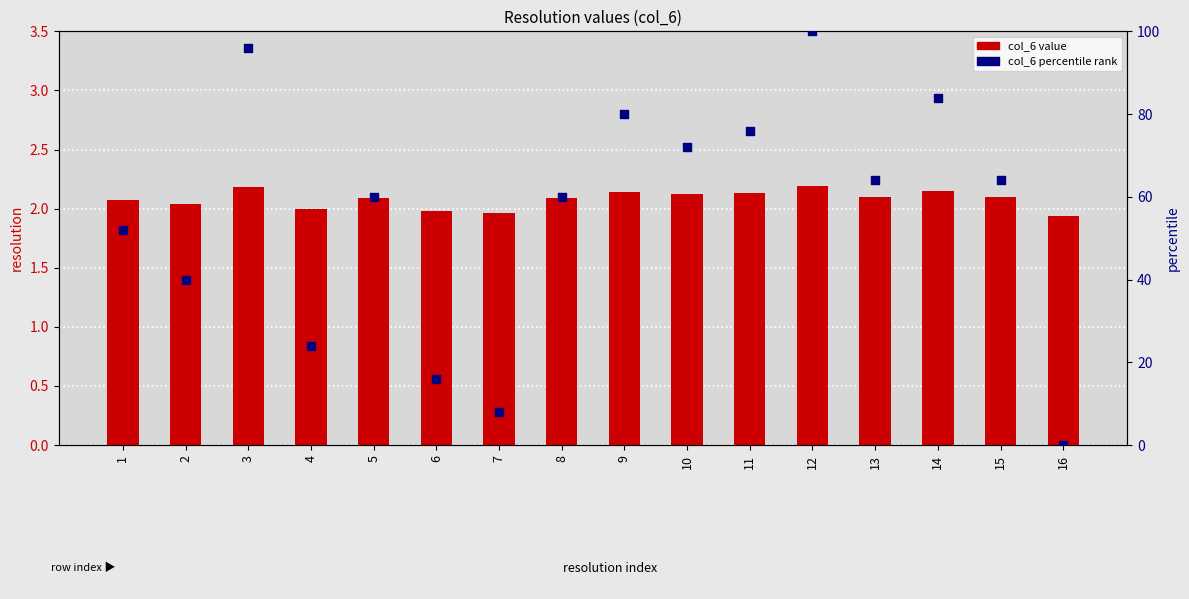

At which category is the sum across all series the highest?

12